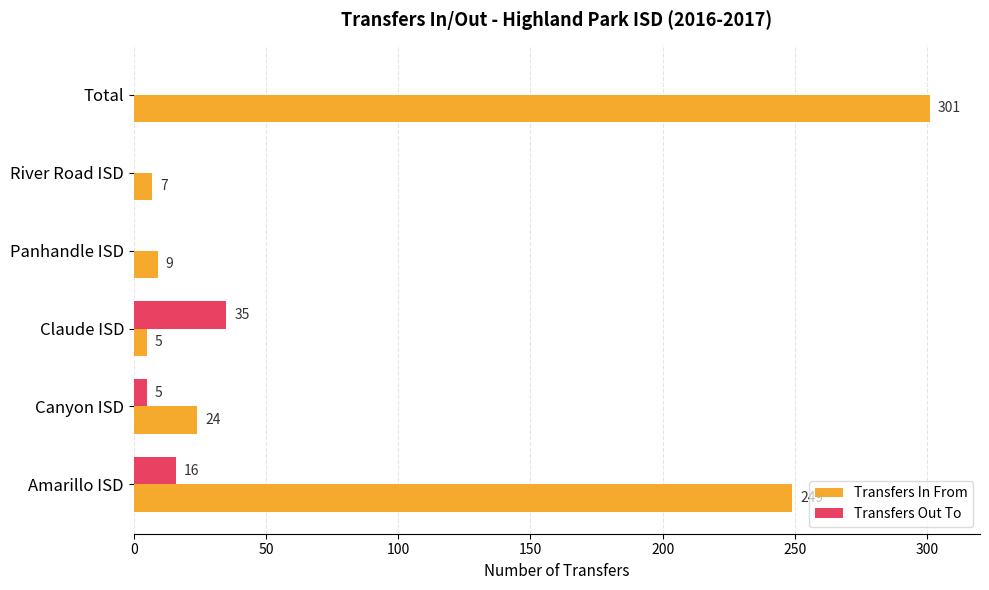

Is it true that Transfers Out To equals 0 at River Road ISD?

True